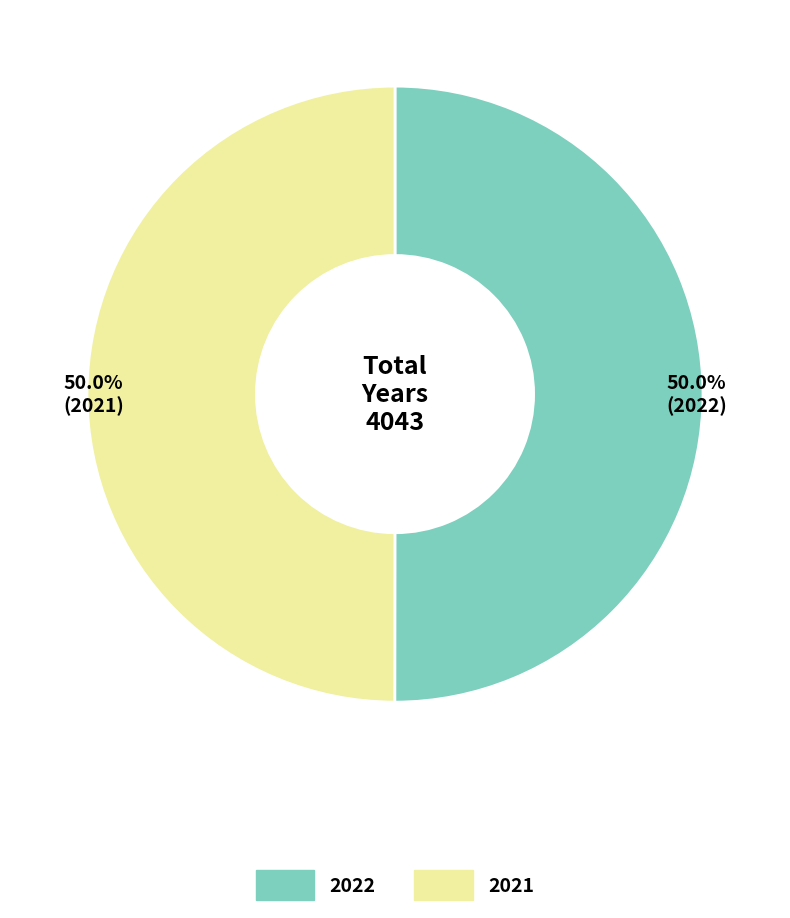

To the nearest percent, what is the combined percentage of 2022 and 2021?

100%